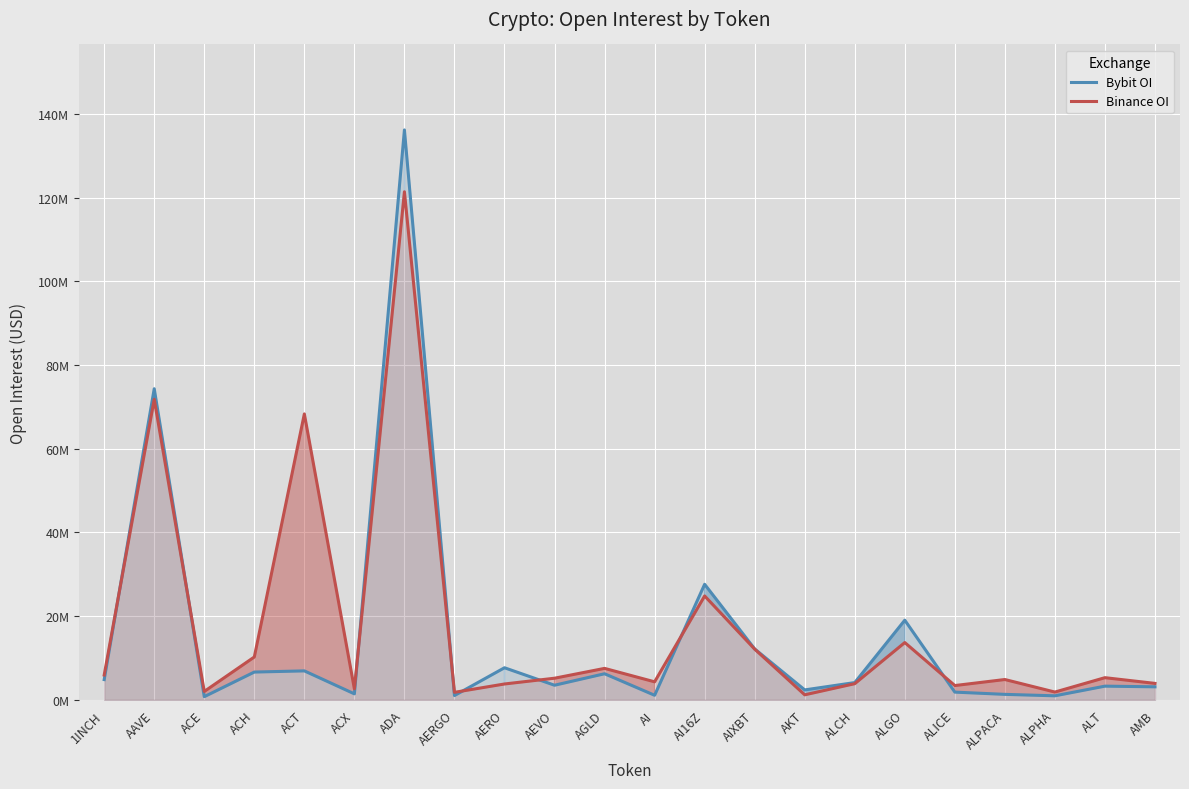

At which category does the chart reach its minimum across all series?

ACE